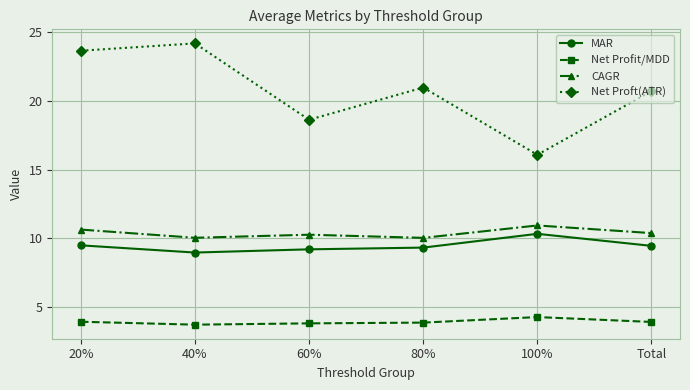

What is the sum of all Net Profit/MDD values?

23.4